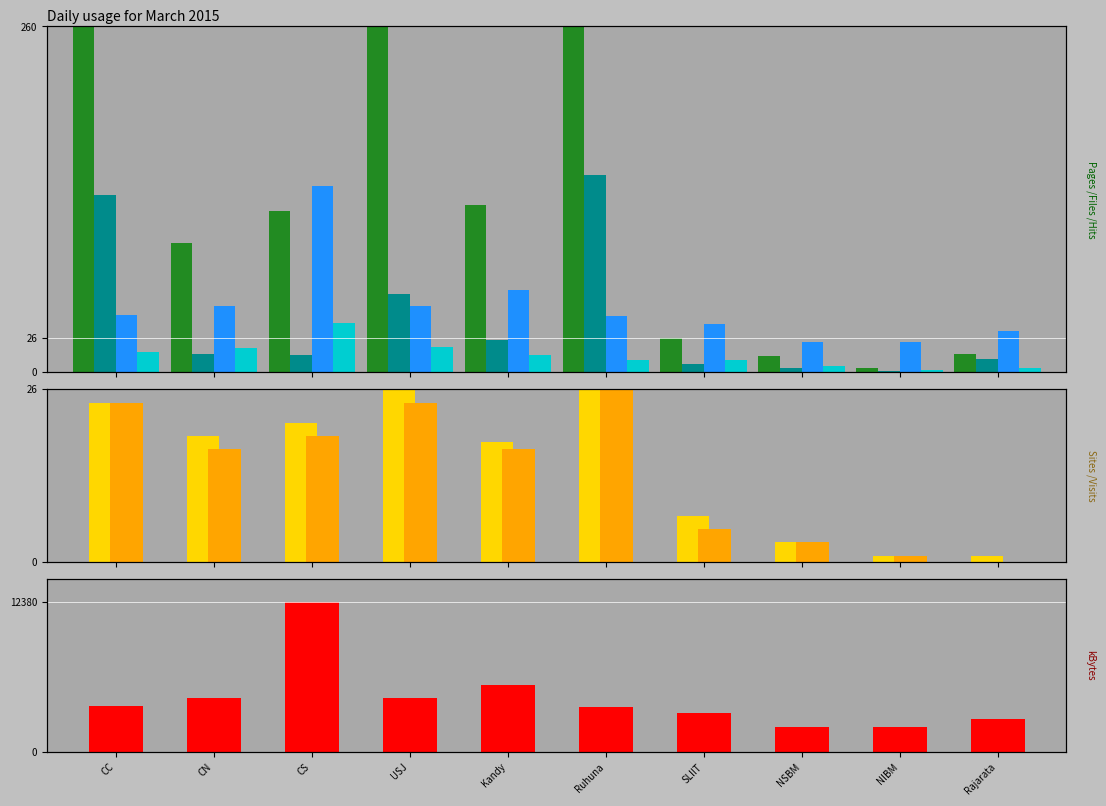

Which label corresponds to the largest value in the chart?

CC